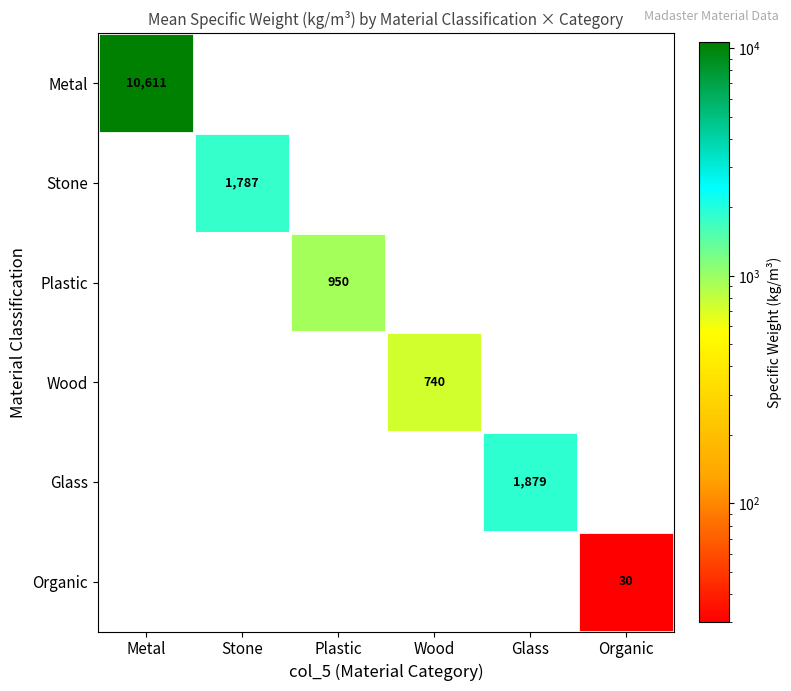

The value of Metal at Metal is 10611. True or false?

True